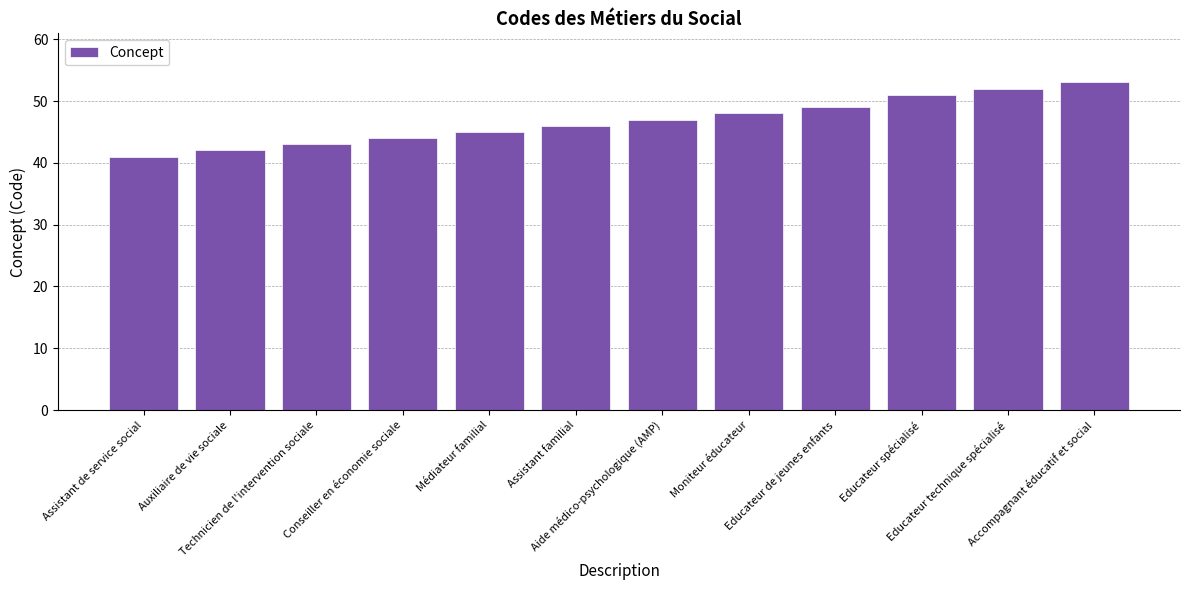

The chart shows a value of 52 at Educateur technique spécialisé. True or false?

True